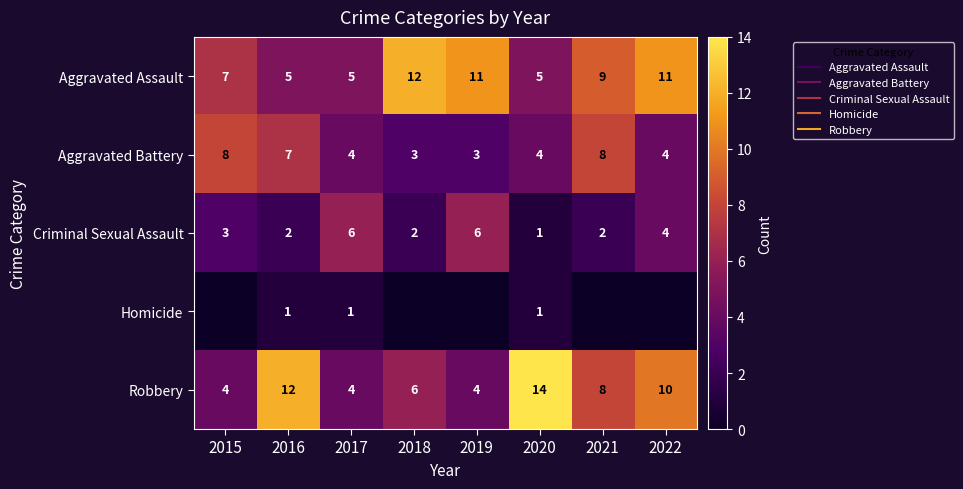

How many values in the Aggravated Battery series exceed 4?

3